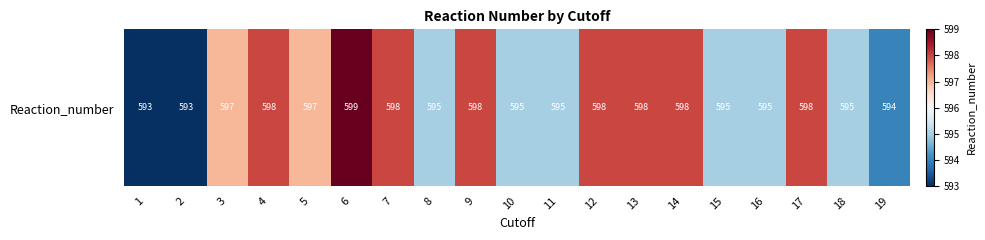

List the labels in order of value, smallest first.

1, 2, 19, 8, 10, 11, 15, 16, 18, 3, 5, 4, 7, 9, 12, 13, 14, 17, 6